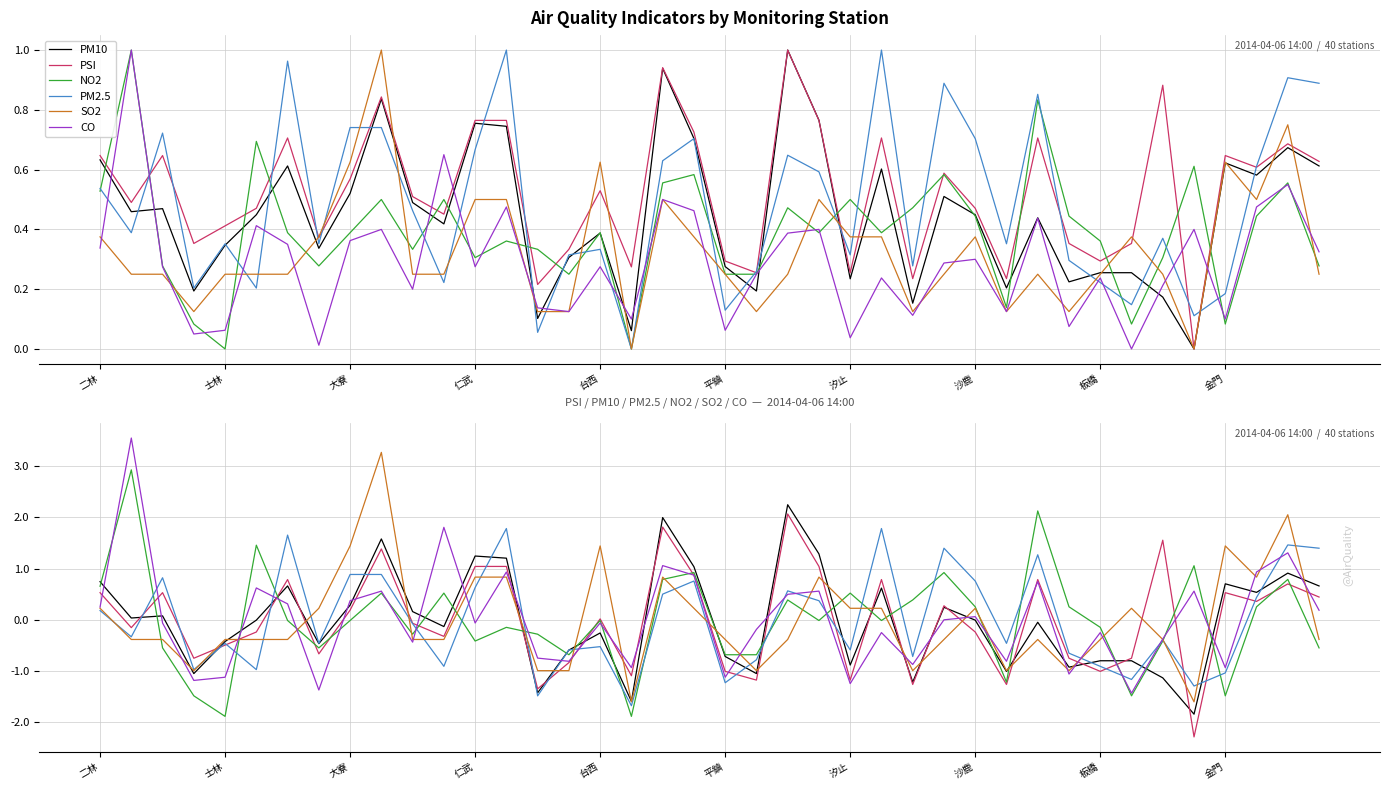

Where does the PM2.5 series first go above 0?

二林